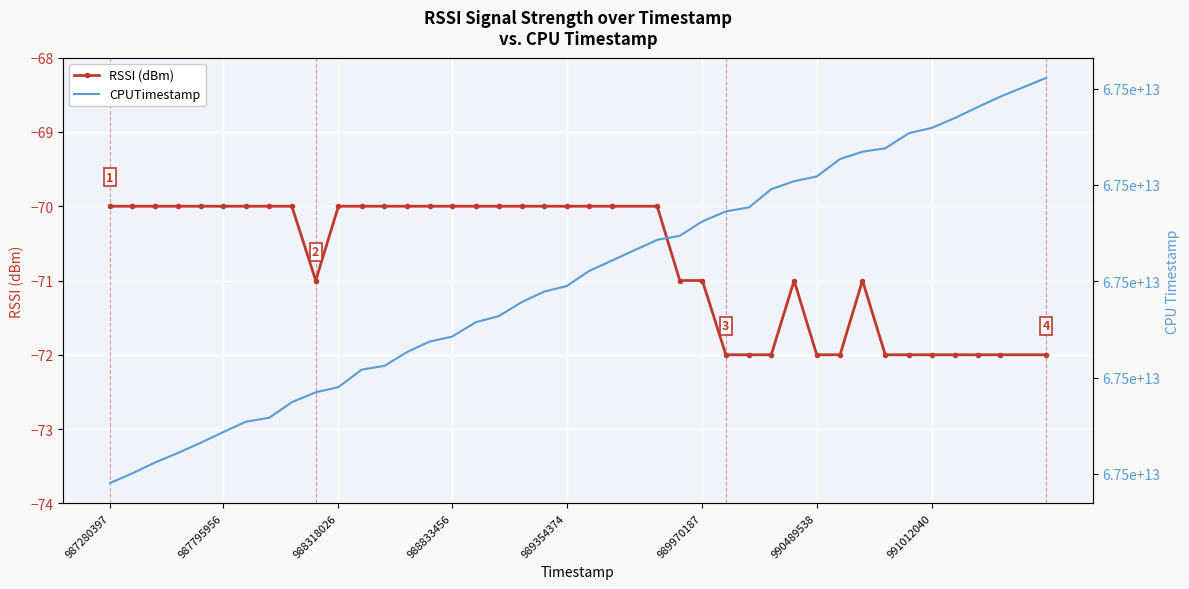

List the series in order of their peak value, highest first.

CPUTimestamp, RSSI (dBm)